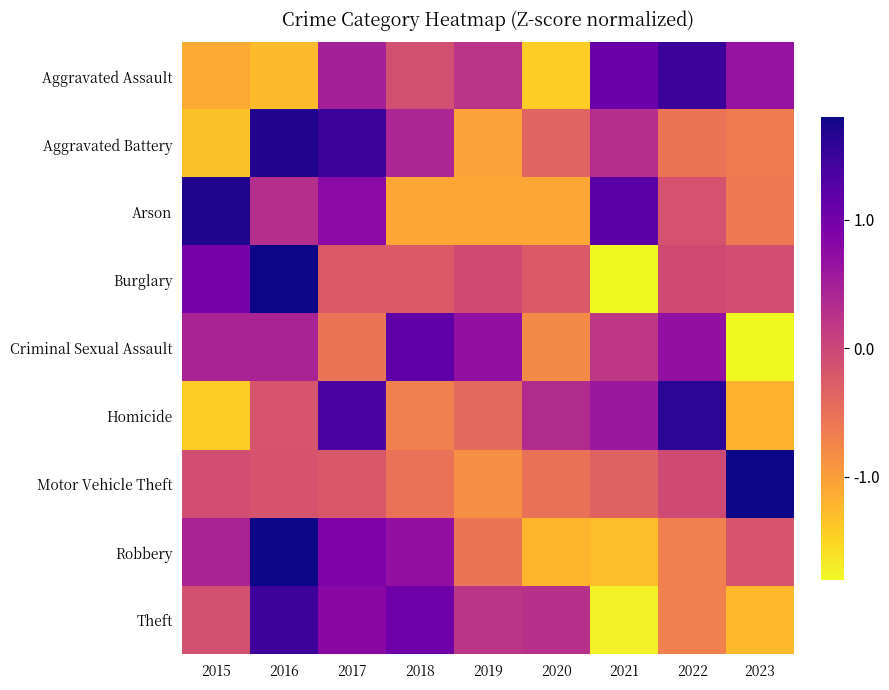

What is the spread (max minus min) of values at 2016?

3.2